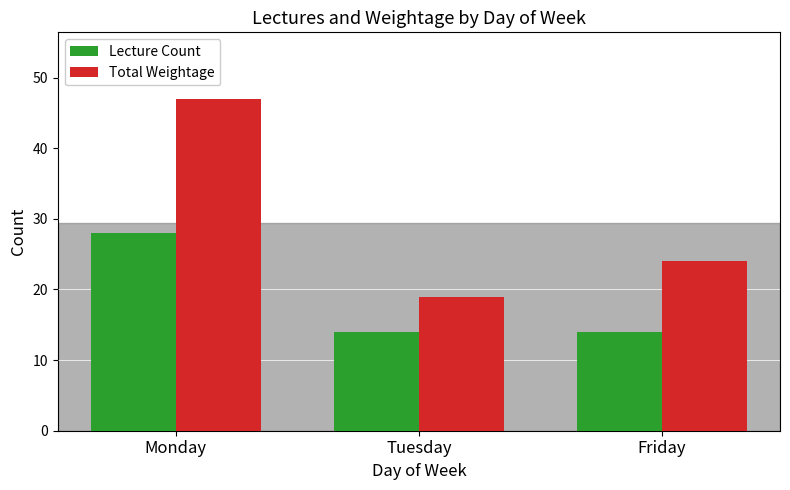

The value of Total Weightage at Friday is 24. True or false?

True